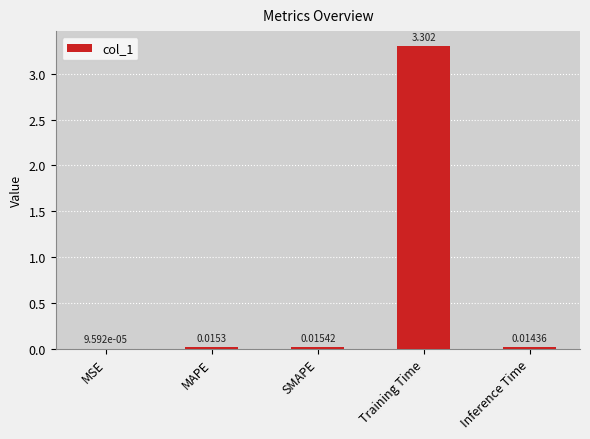

Which has a higher value, SMAPE or Training Time?

Training Time